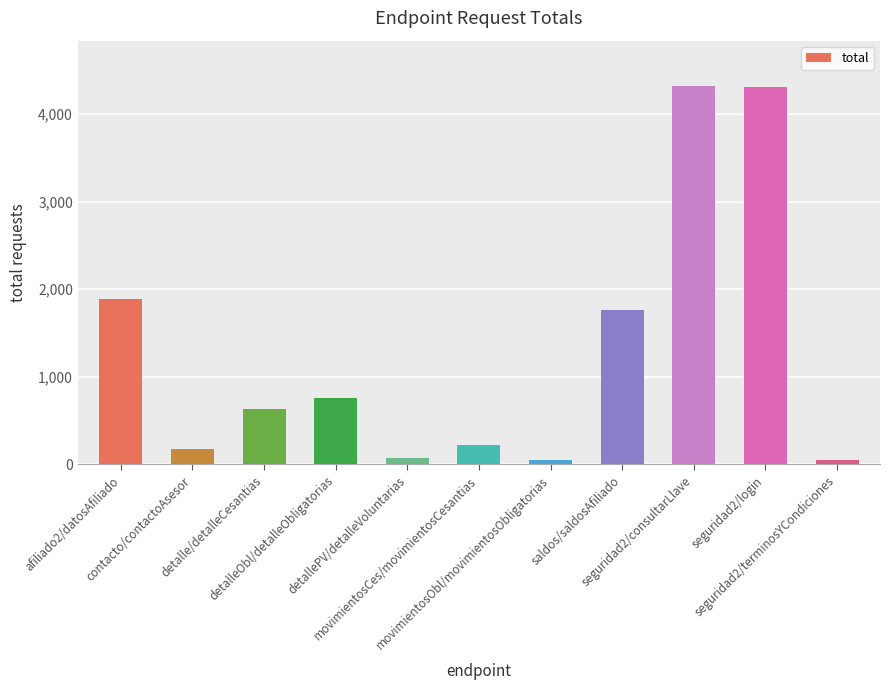

What is the difference between the maximum and minimum values?

4269